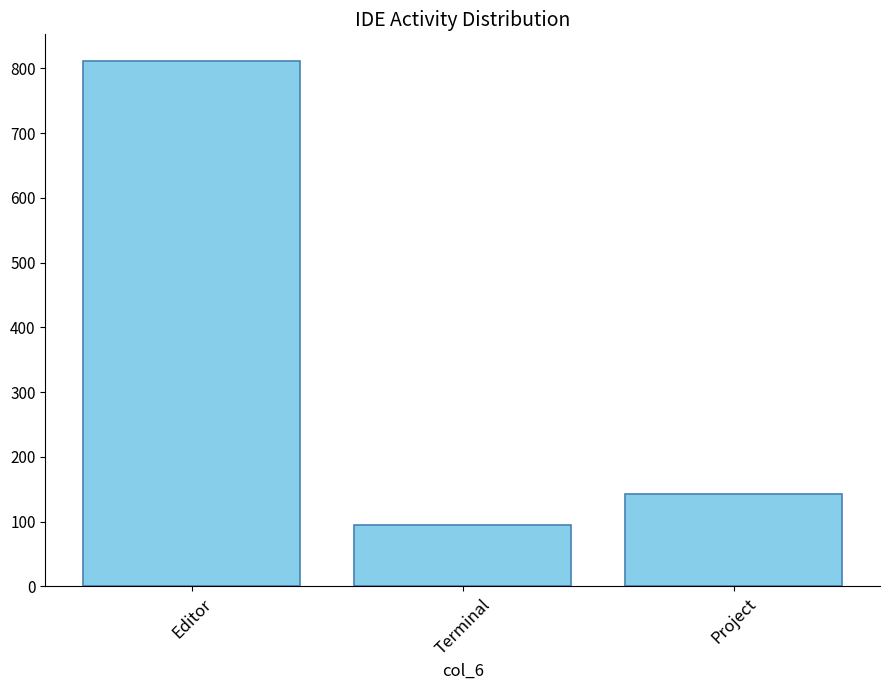

What is the smallest value displayed?

95